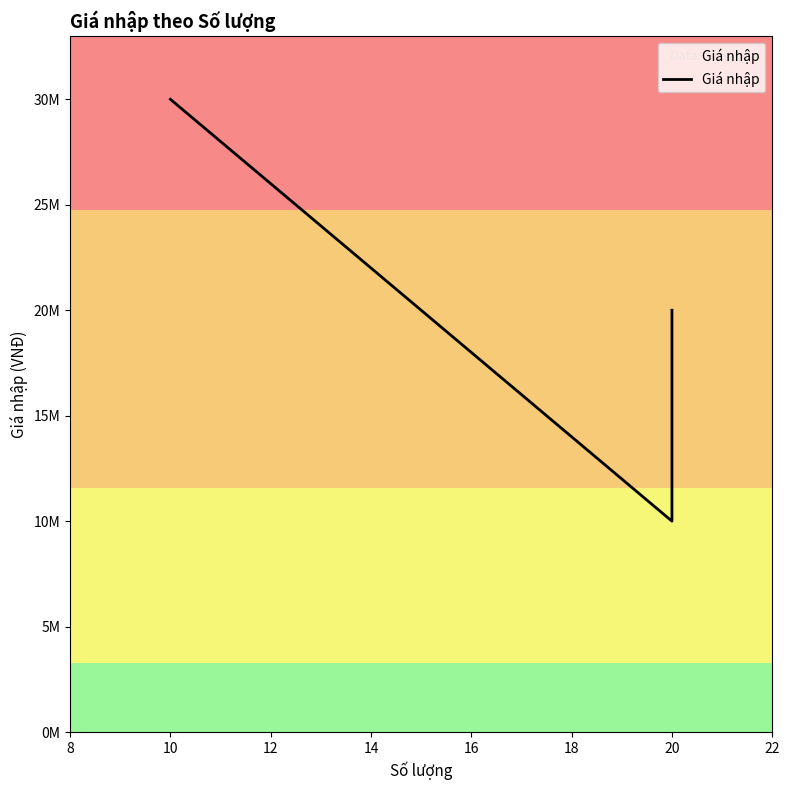

Reading left to right, what are all the values shown in this chart?

30000000	10000000	20000000